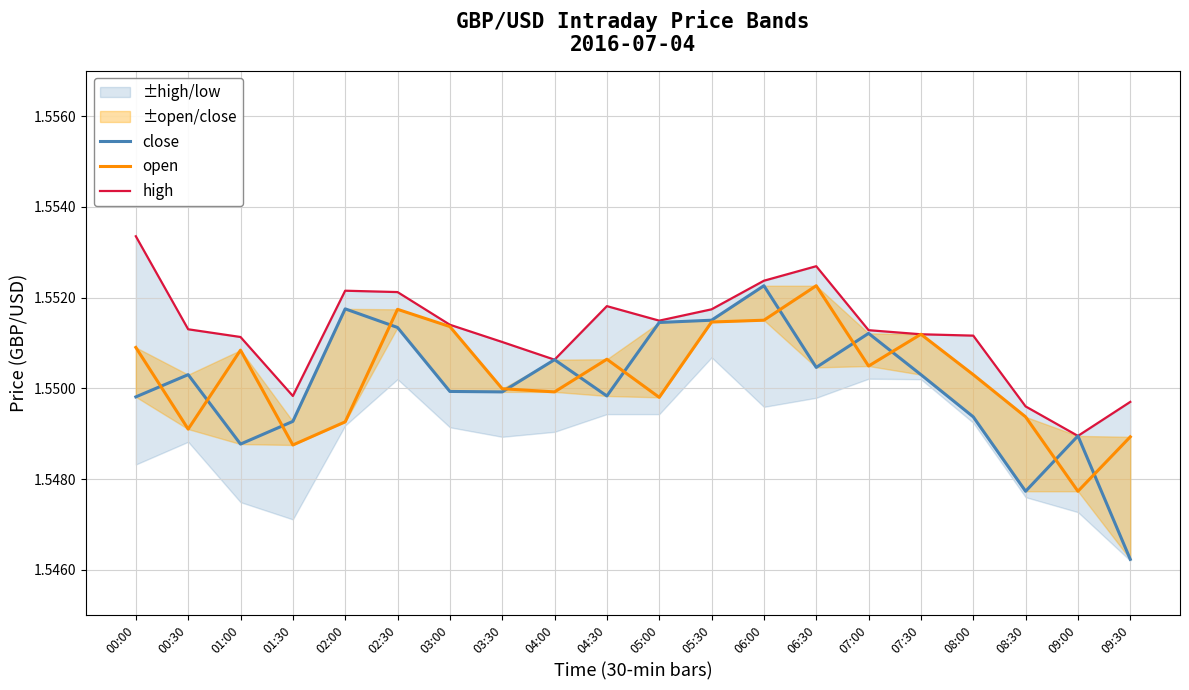

True or false: high and close cross at least once.

False